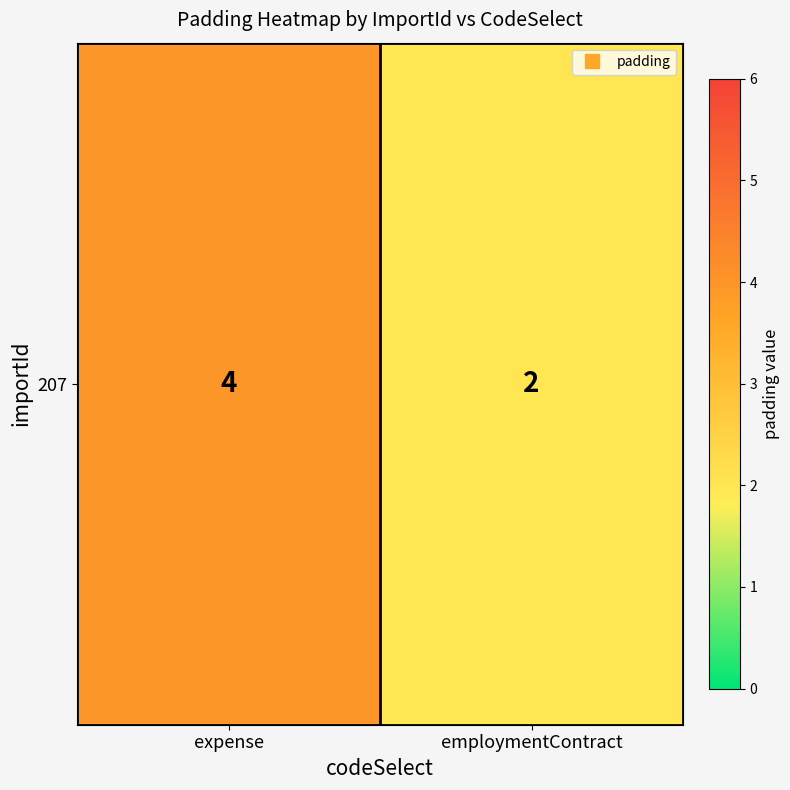

Rank the categories by value from highest to lowest.

expense, employmentContract